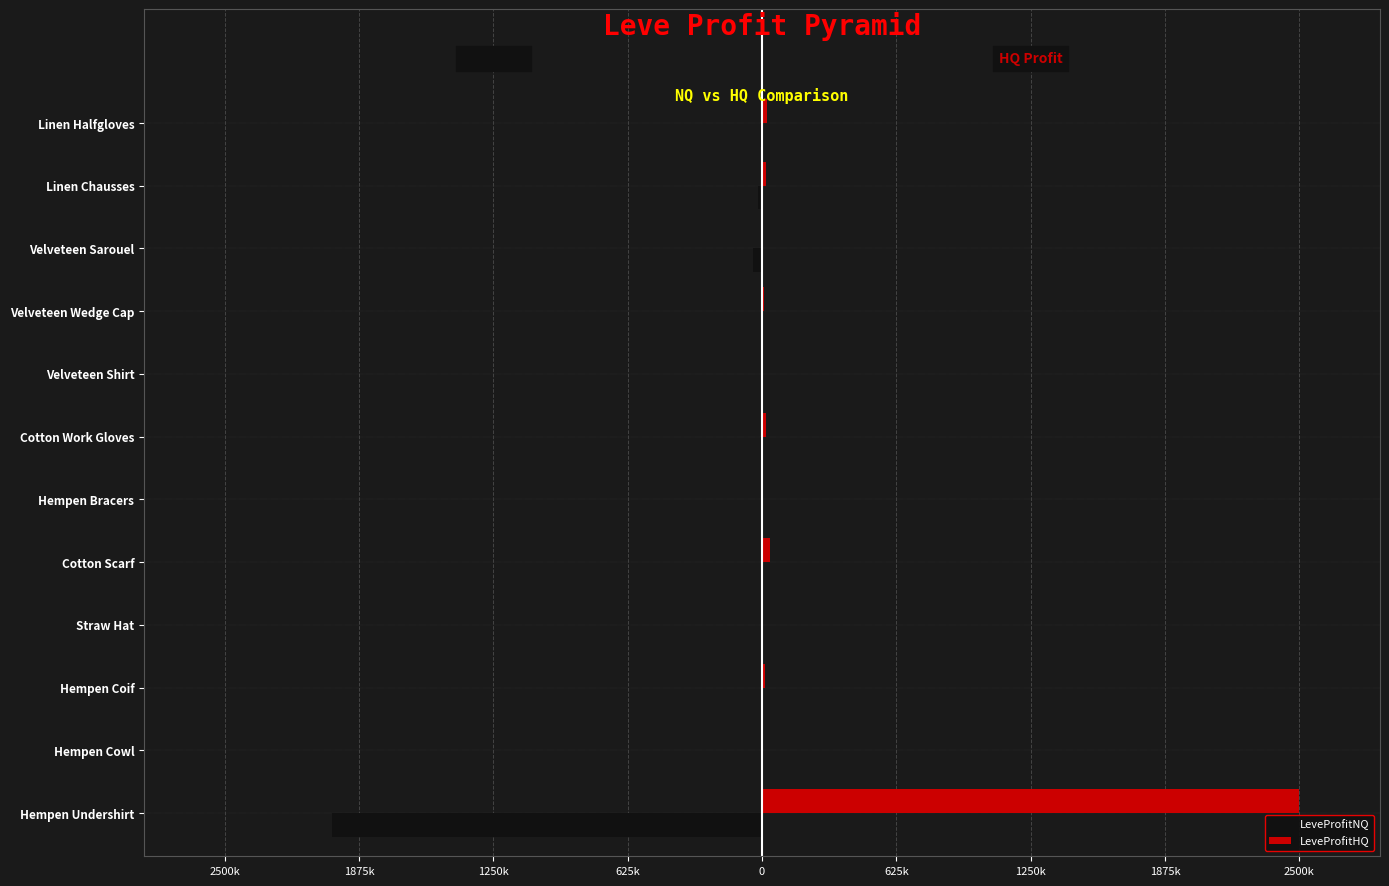

What are all the series names shown in the legend?

LeveProfitNQ, LeveProfitHQ